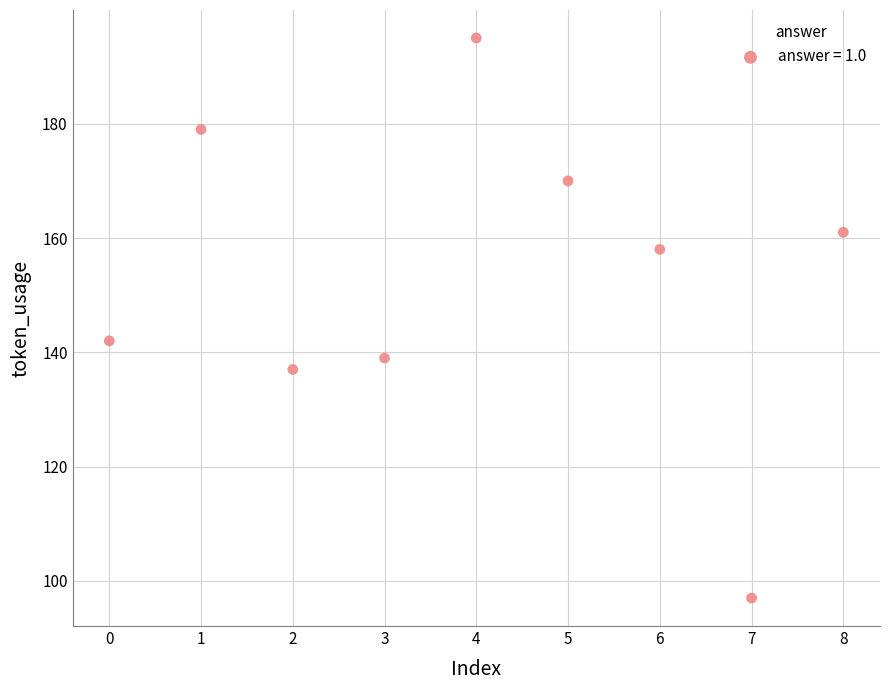

What Y value in the scatter plot is closest to 146?

142